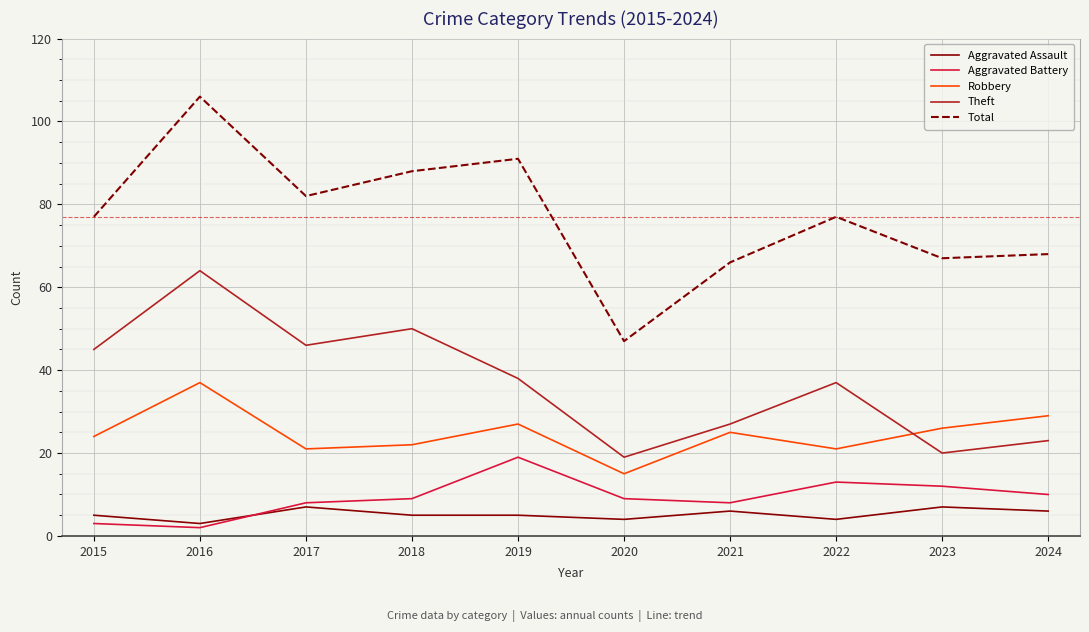

Is it true that Theft equals 50 at 2018?

True